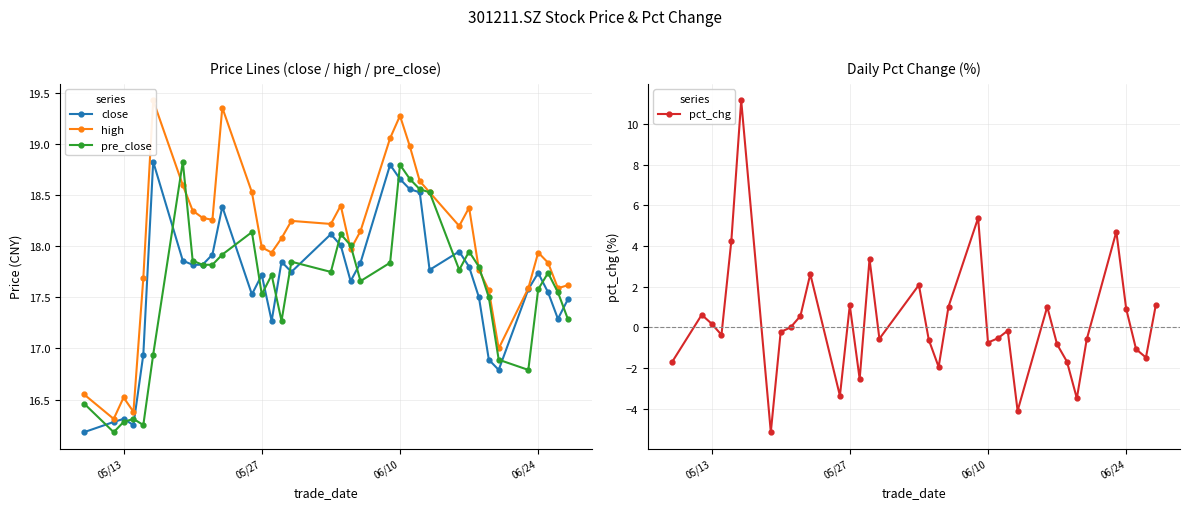

True or false: pre_close has more than 1 points higher than both neighbors.

True